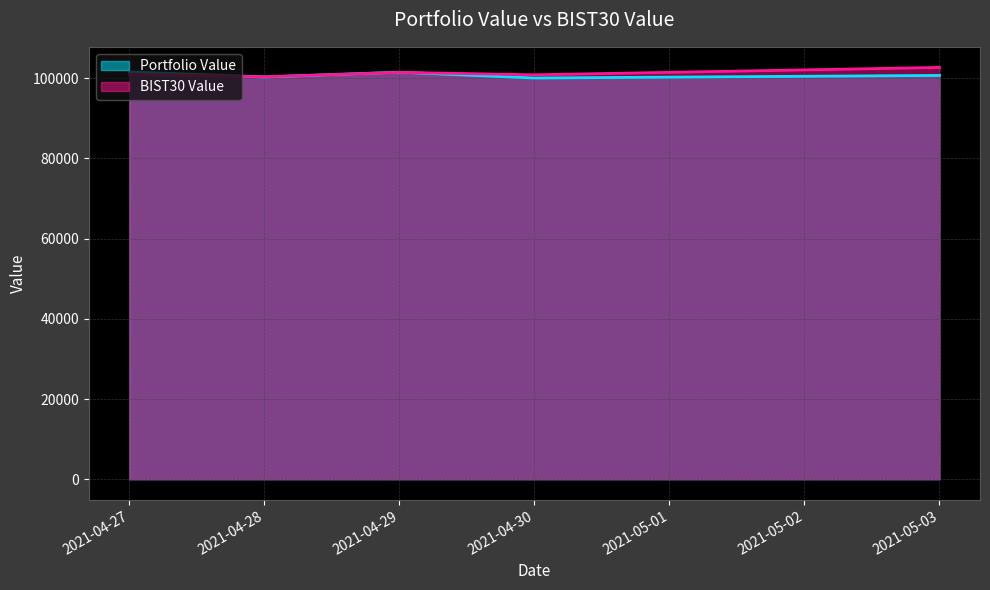

List the series in order of their overall mean, highest first.

BIST30 Value, Portfolio Value